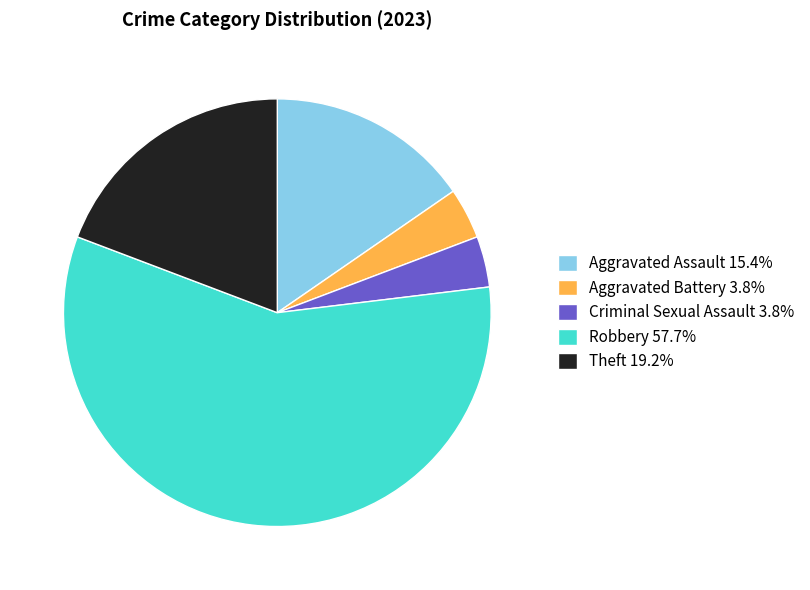

Do Robbery and Aggravated Battery together represent more than half of the pie?

Yes